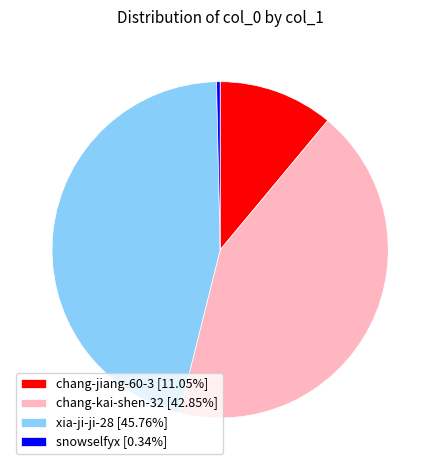

Combined, do snowselfyx [0.34%] and xia-ji-ji-28 [45.76%] account for over 50%?

No